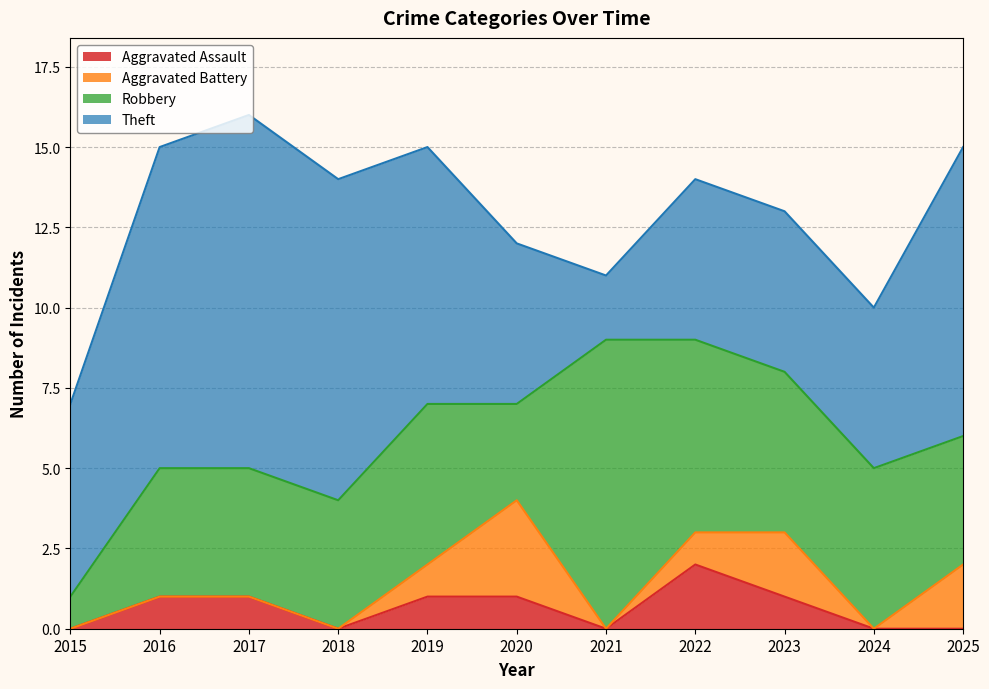

At which category is the sum across all series the highest?

2017